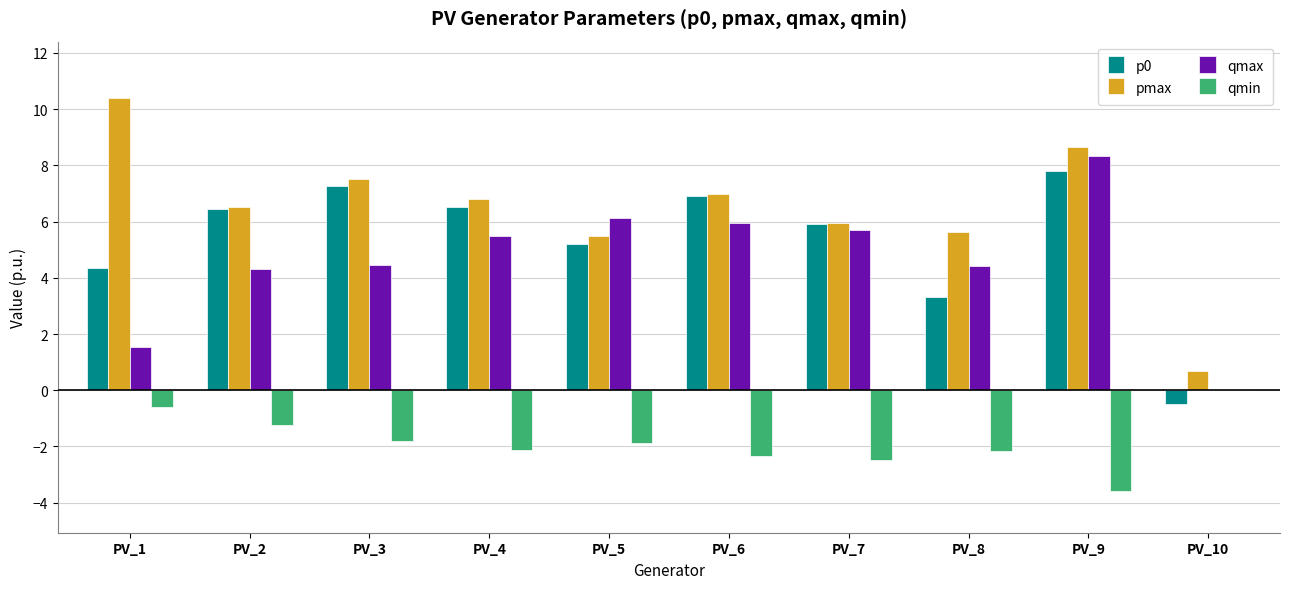

Is the value of qmin at PV_2 greater than the value of p0 at PV_1?

No